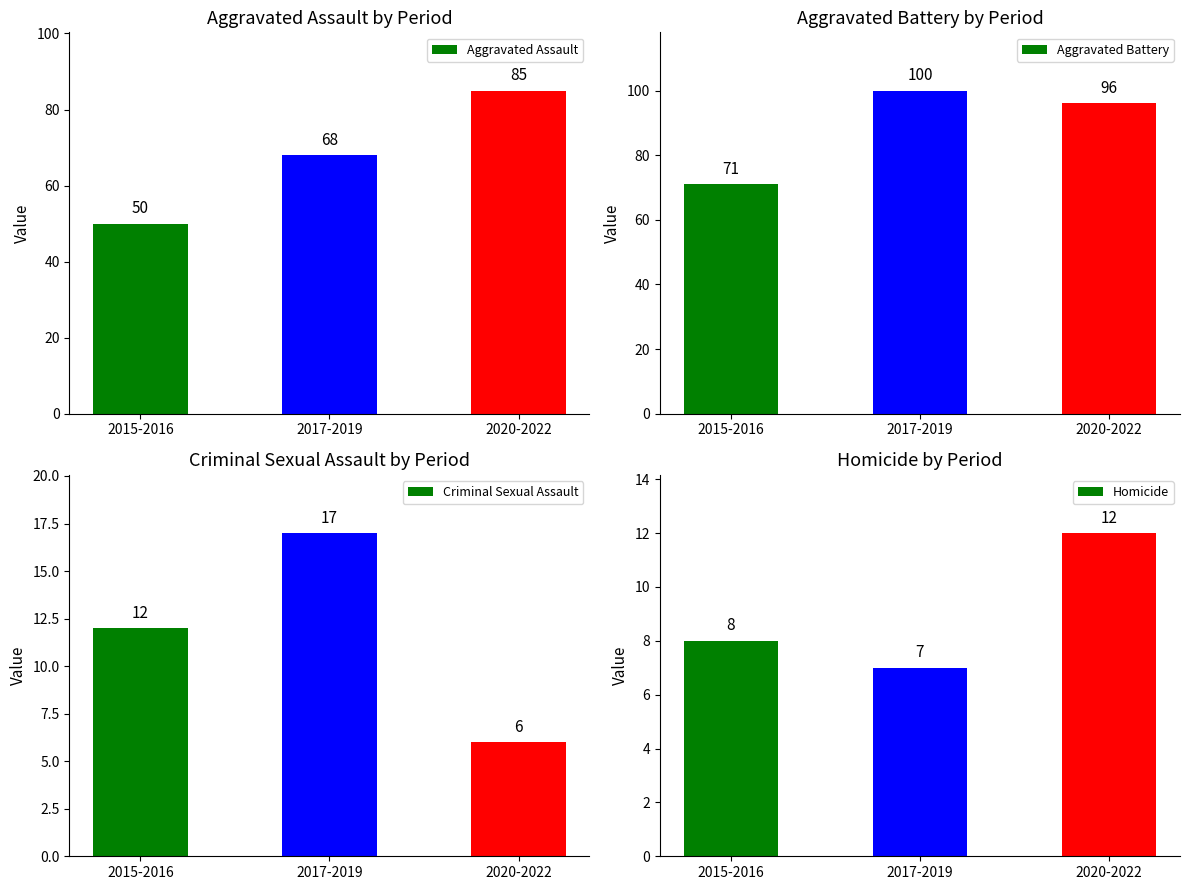

Between 2017-2019 and 2015-2016, which is larger?

2017-2019